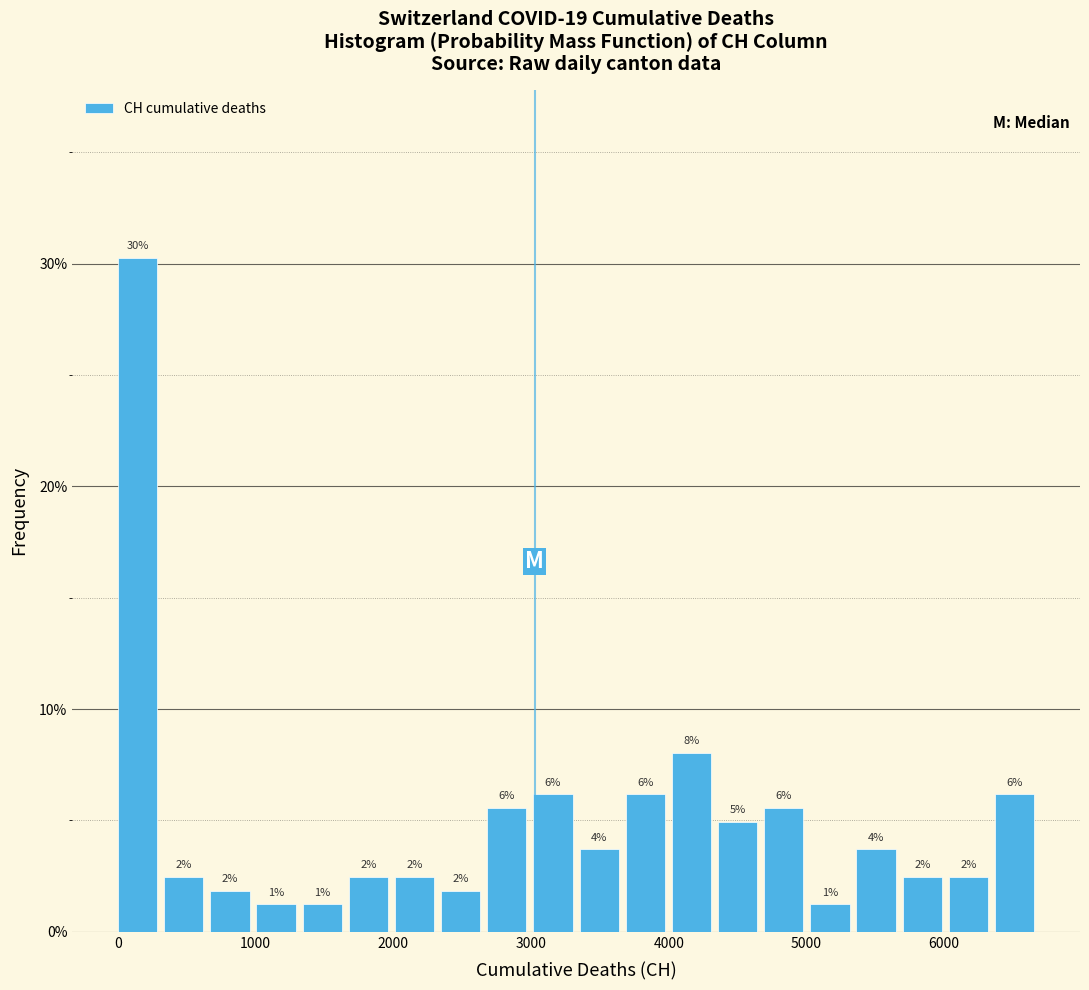

Around what value on the x-axis is the tallest bar? Give the approximate position of its centre, as read against the axis.

100